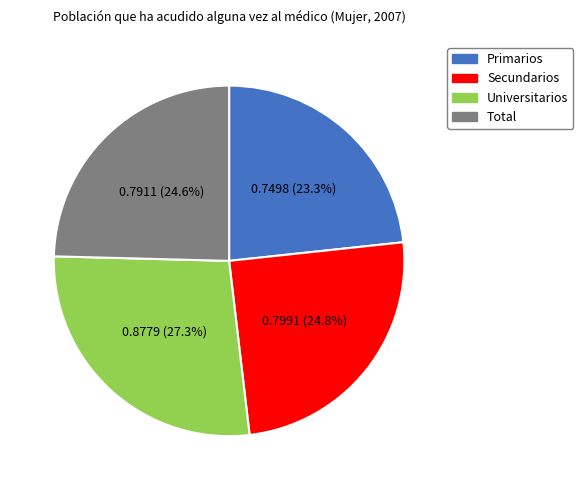

Combined, what portion of the pie is 0.7498 (23.3%) and 0.7911 (24.6%)?

47.9%